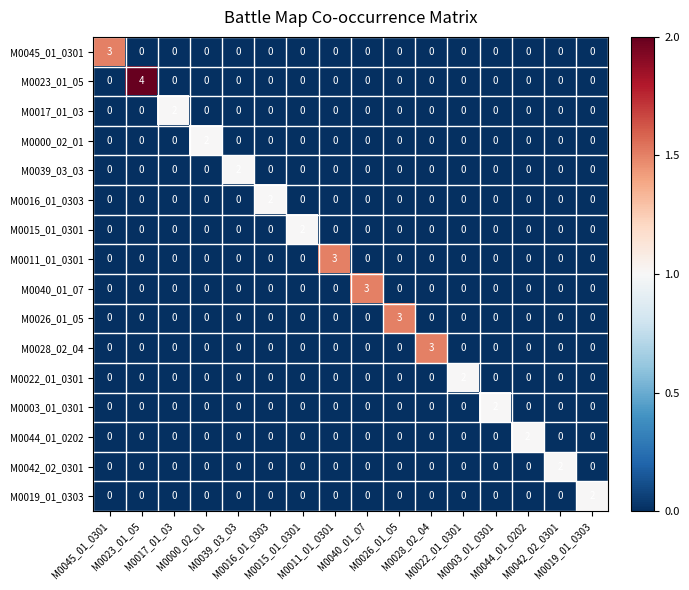

At how many categories does at least one series exceed 0?

16